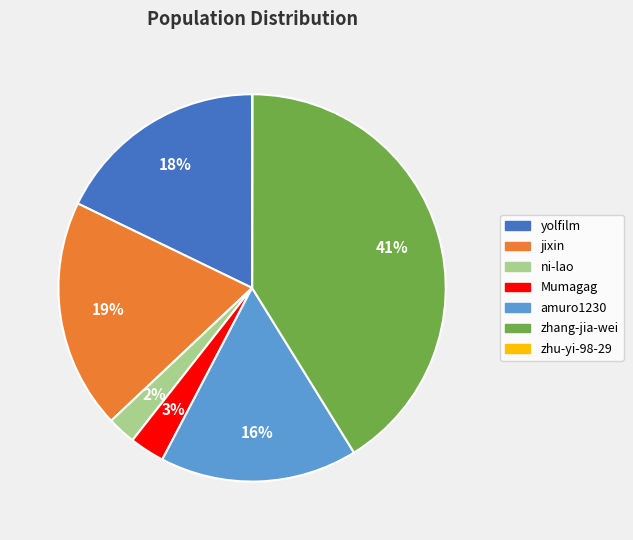

True or false: amuro1230 accounts for 7% of the total.

False